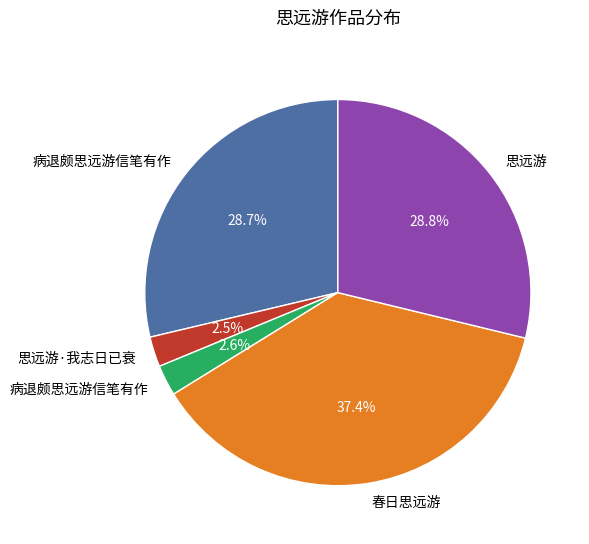

Is there a majority slice in this chart?

No